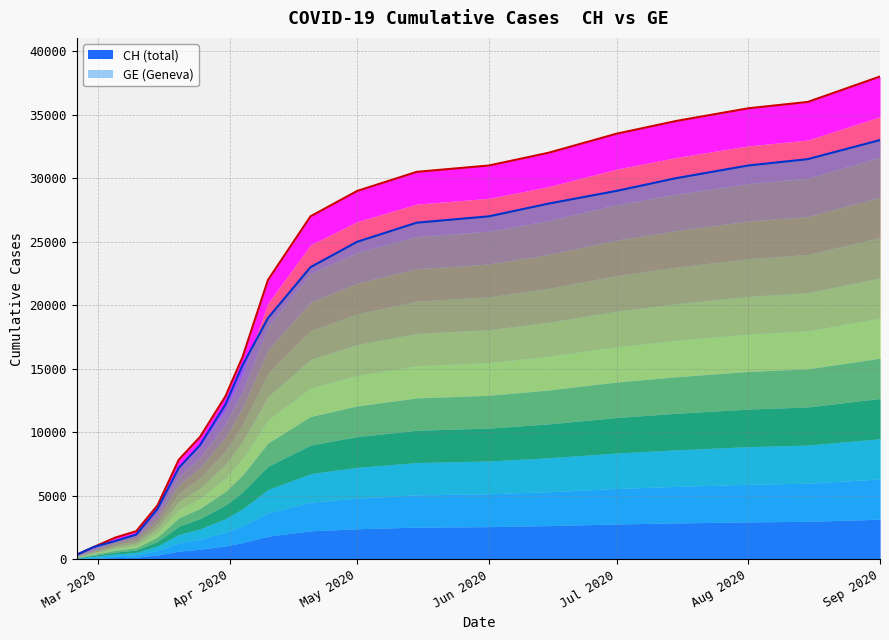

Does the chart display data point markers on the line(s)?

No